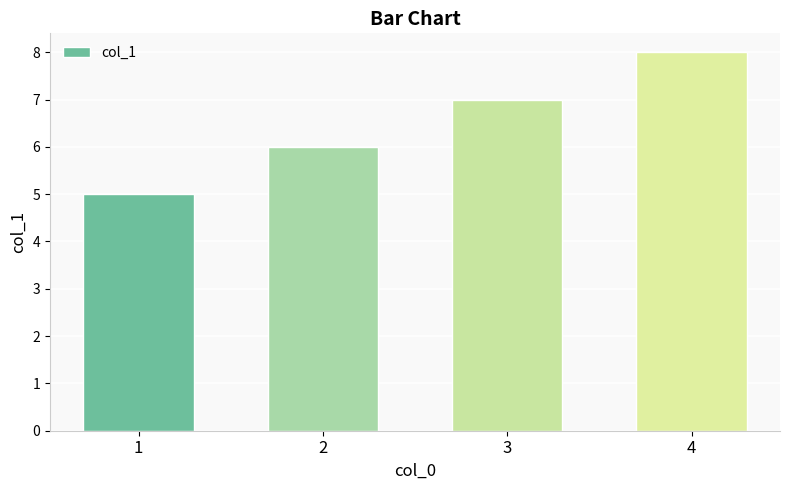

List the labels in order of value, smallest first.

1, 2, 3, 4